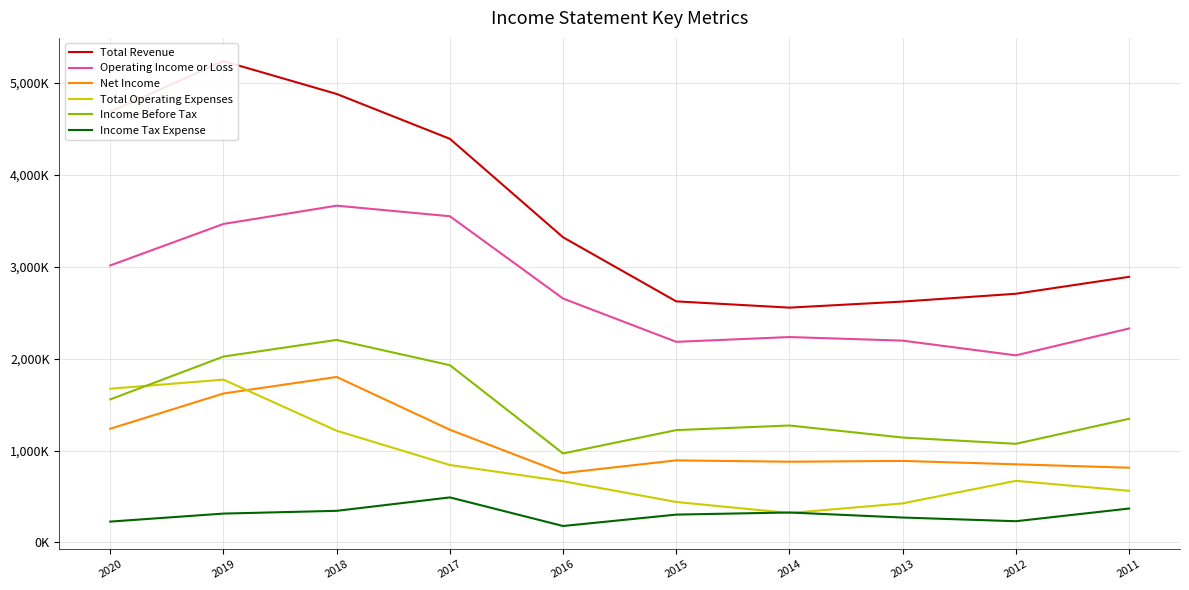

How many interior local peaks does the Income Tax Expense series have?

2